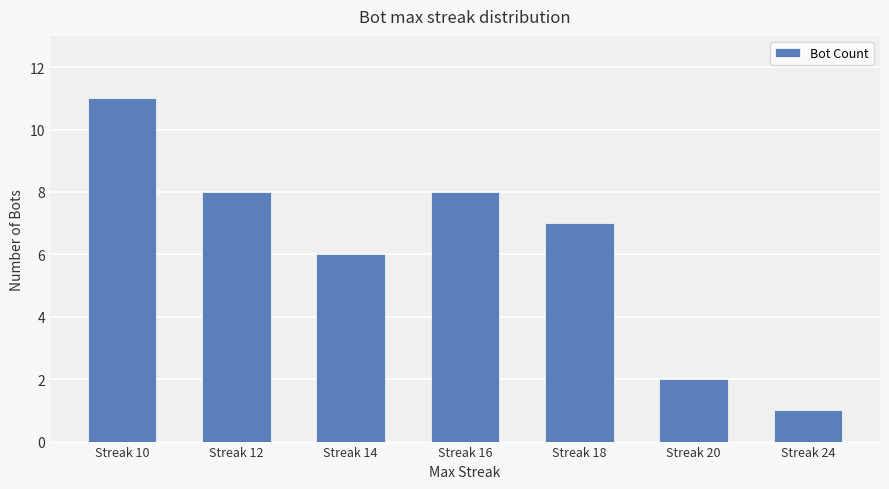

Approximately how many times larger is the value at Streak 10 compared to Streak 12?

1.4